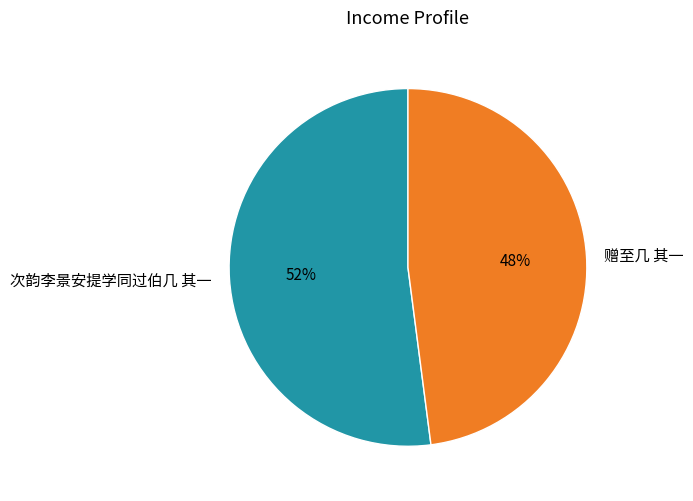

To the nearest percent, what portion does 赠至几 其一 represent?

48%